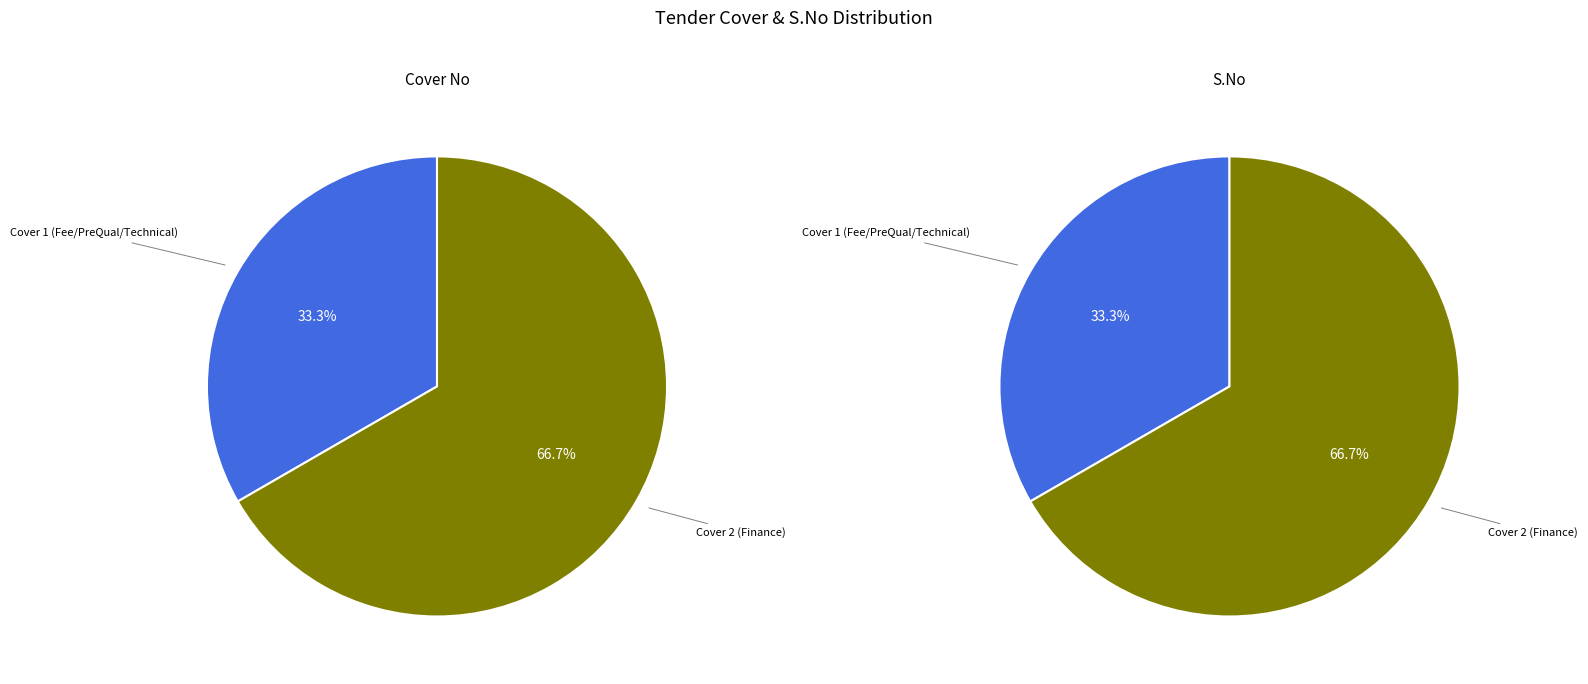

Rank the categories by S.No value from lowest to highest.

Cover 1 (Fee/PreQual/Technical), Cover 2 (Finance)